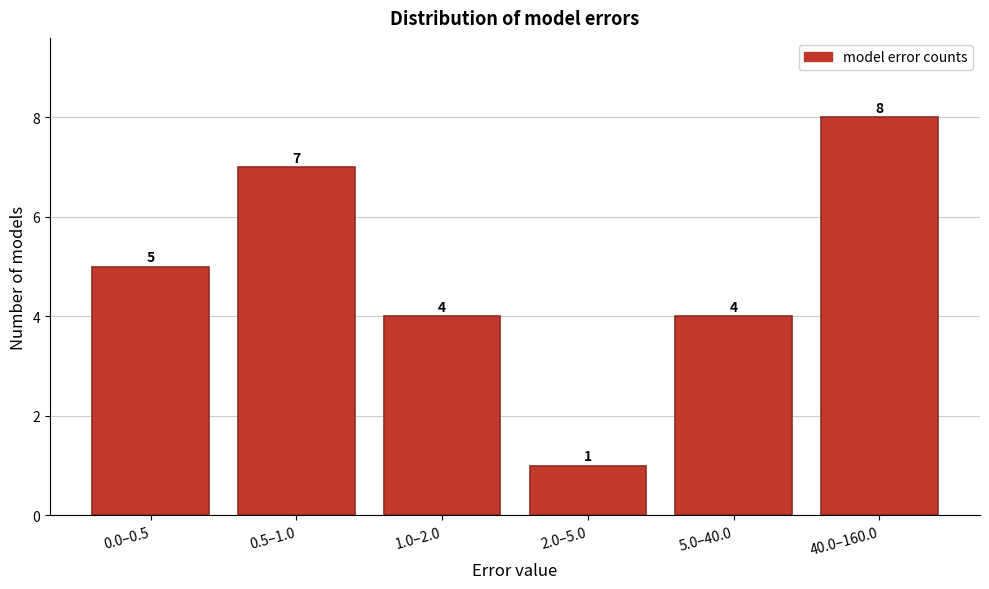

Reading left to right, list all the values displayed in this chart.

0.0–0.5=5	0.5–1.0=7	1.0–2.0=4	2.0–5.0=1	5.0–40.0=4	40.0–160.0=8